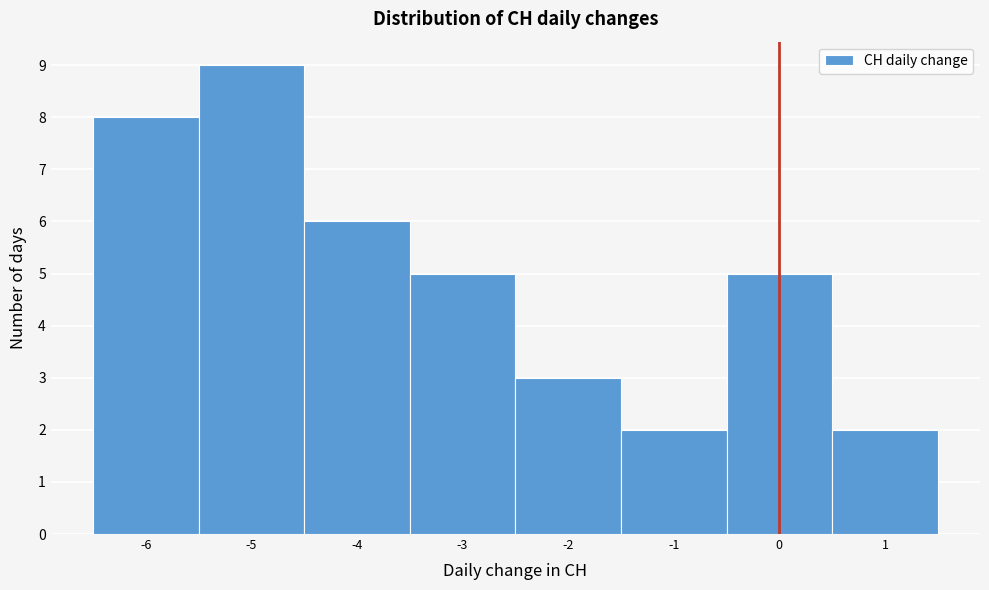

Reading left to right, transcribe this chart: for each bar, give the range it covers on the x-axis and its height. The values are not printed on the chart, so give them approximately, as read against the axis.

-6.5 to -5.5: 8
-5.5 to -4.5: 9
-4.5 to -3.5: 6
-3.5 to -2.5: 5
-2.5 to -1.5: 3
-1.5 to -0.5: 2
-0.5 to 0.5: 5
0.5 to 1.5: 2